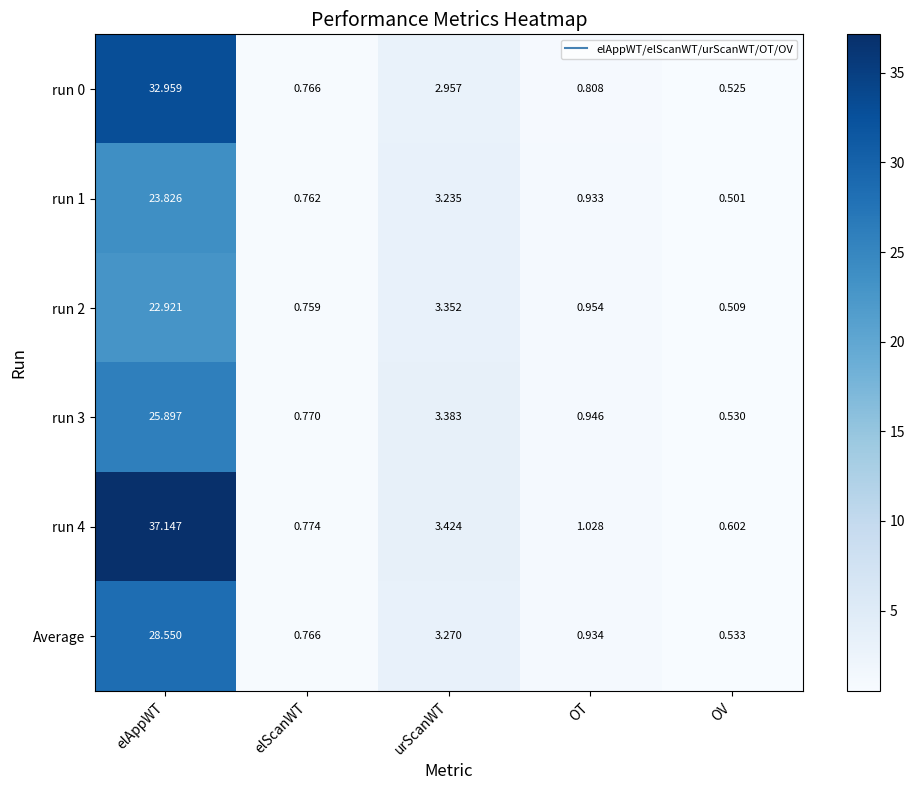

Which label corresponds to the largest value in the chart?

elAppWT